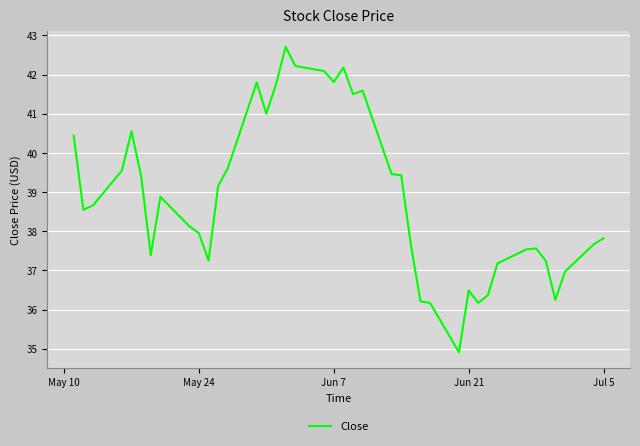

What is the difference between the maximum and minimum values?

7.8